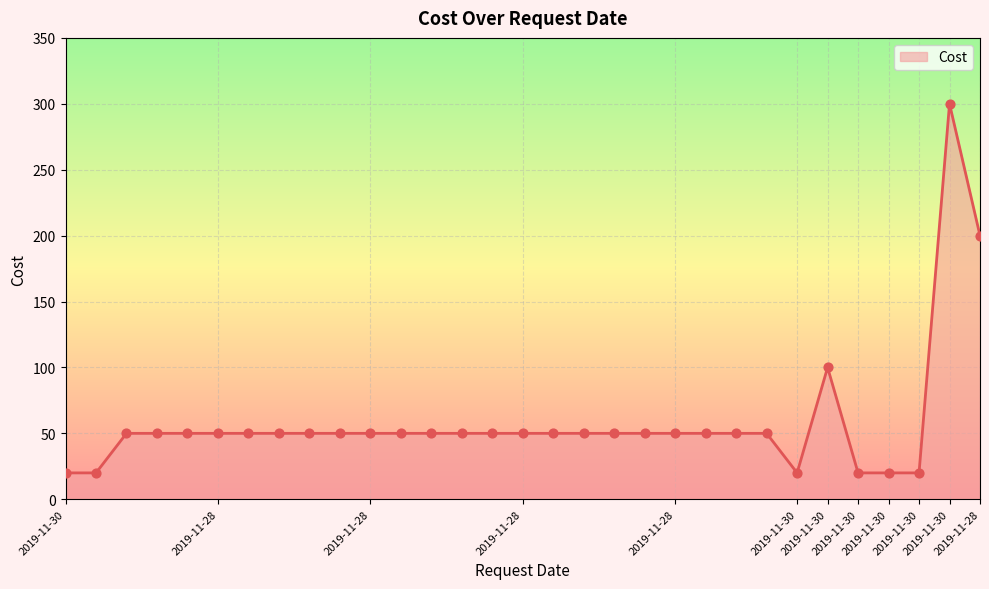

What is the difference between the maximum and minimum values?

280